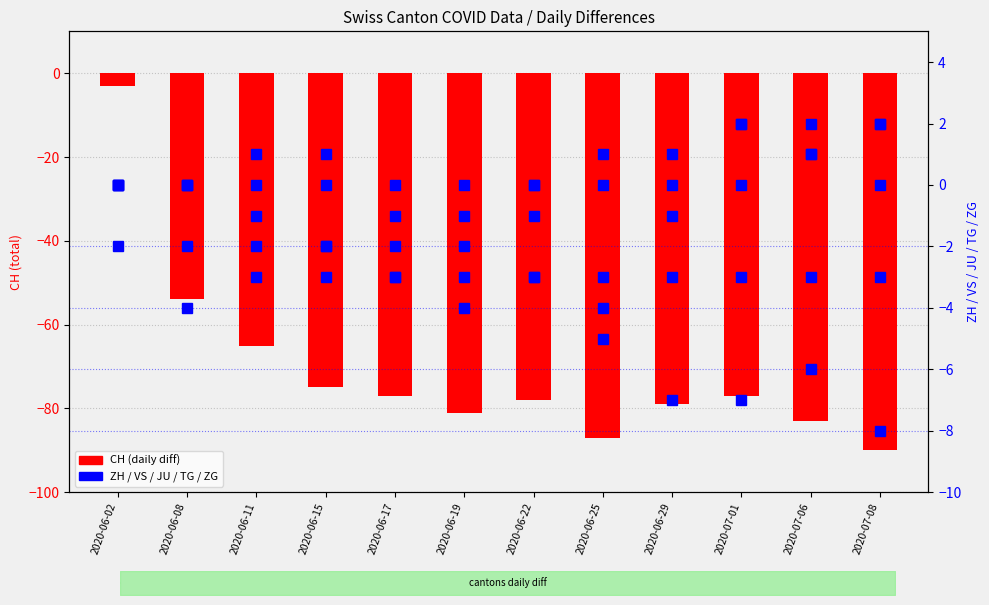

What is the spread (max minus min) of values at 2020-07-08?

92